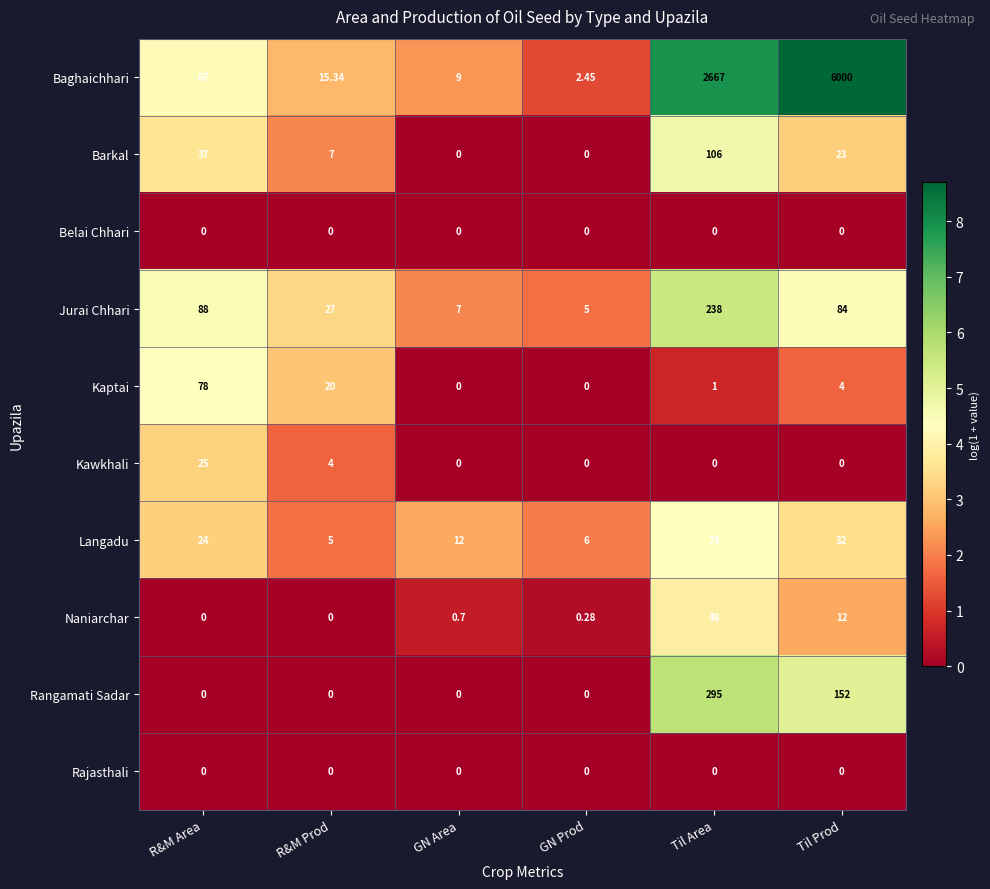

At which label is Baghaichhari closest to 3001?

Til Area